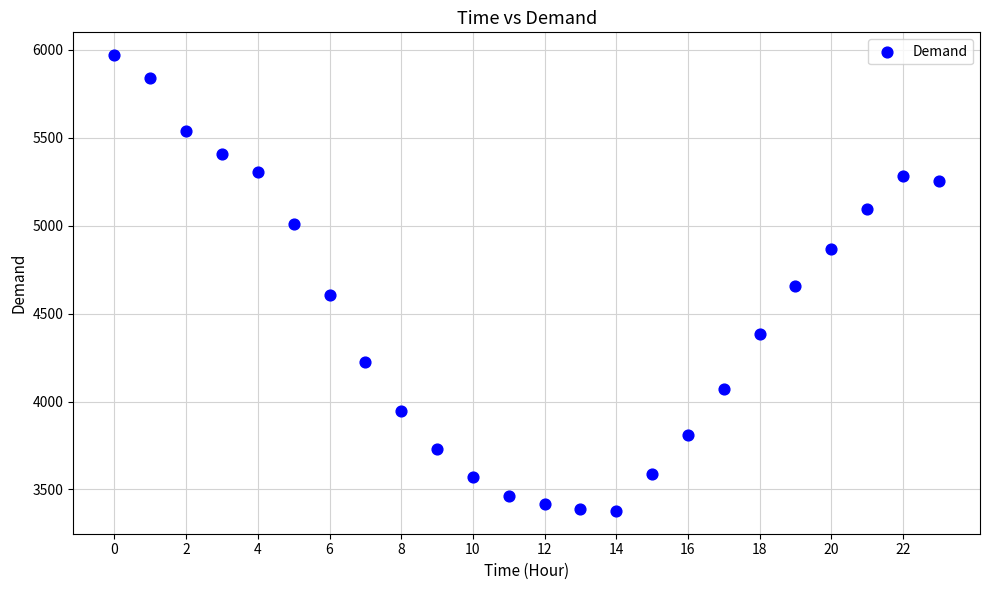

What is the range of Y values (max minus min)?

2592